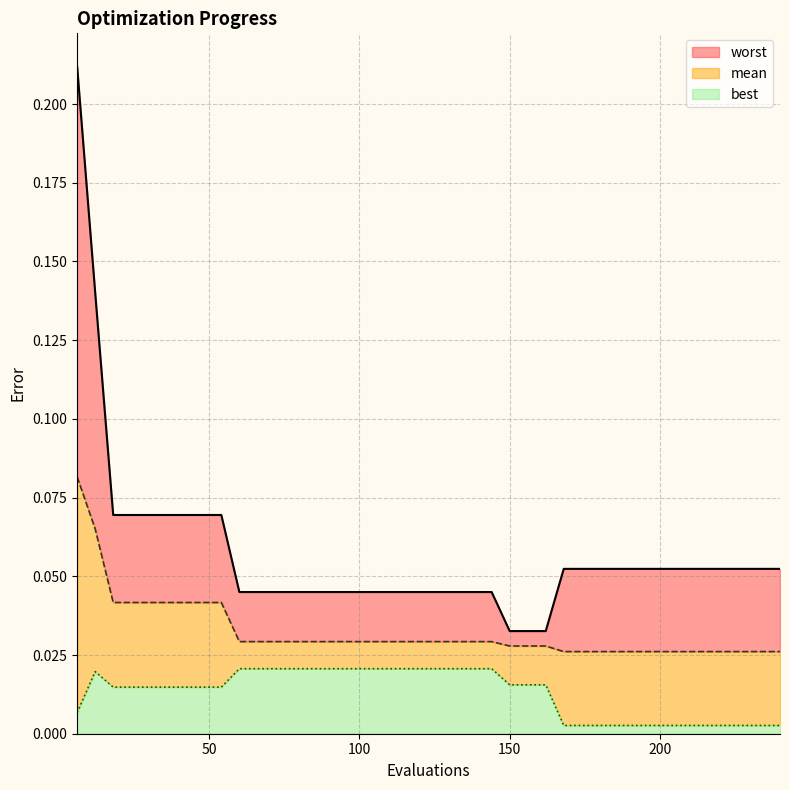

Reading left to right, extract all data points from this chart.

mean: 6=0.1	12=0.1	18=0.0	24=0.0	30=0.0	36=0.0	42=0.0	48=0.0	54=0.0	60=0.0	66=0.0	72=0.0	78=0.0	84=0.0	90=0.0	96=0.0	102=0.0	108=0.0	114=0.0	120=0.0	126=0.0	132=0.0	138=0.0	144=0.0	150=0.0	156=0.0	162=0.0	168=0.0	174=0.0	180=0.0	186=0.0	192=0.0	198=0.0	204=0.0	210=0.0	216=0.0	222=0.0	228=0.0	234=0.0	240=0.0
best: 6=0.0	12=0.0	18=0.0	24=0.0	30=0.0	36=0.0	42=0.0	48=0.0	54=0.0	60=0.0	66=0.0	72=0.0	78=0.0	84=0.0	90=0.0	96=0.0	102=0.0	108=0.0	114=0.0	120=0.0	126=0.0	132=0.0	138=0.0	144=0.0	150=0.0	156=0.0	162=0.0	168=0.0	174=0.0	180=0.0	186=0.0	192=0.0	198=0.0	204=0.0	210=0.0	216=0.0	222=0.0	228=0.0	234=0.0	240=0.0
worst: 6=0.2	12=0.1	18=0.1	24=0.1	30=0.1	36=0.1	42=0.1	48=0.1	54=0.1	60=0.0	66=0.0	72=0.0	78=0.0	84=0.0	90=0.0	96=0.0	102=0.0	108=0.0	114=0.0	120=0.0	126=0.0	132=0.0	138=0.0	144=0.0	150=0.0	156=0.0	162=0.0	168=0.1	174=0.1	180=0.1	186=0.1	192=0.1	198=0.1	204=0.1	210=0.1	216=0.1	222=0.1	228=0.1	234=0.1	240=0.1